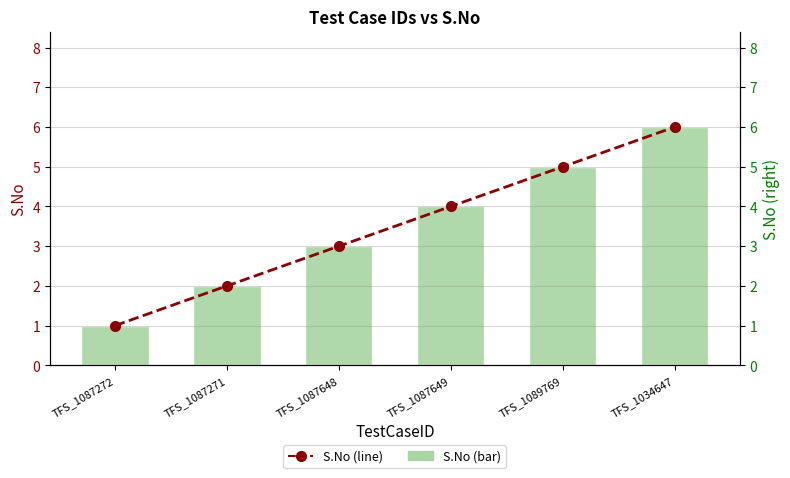

Are the bars horizontal?

No